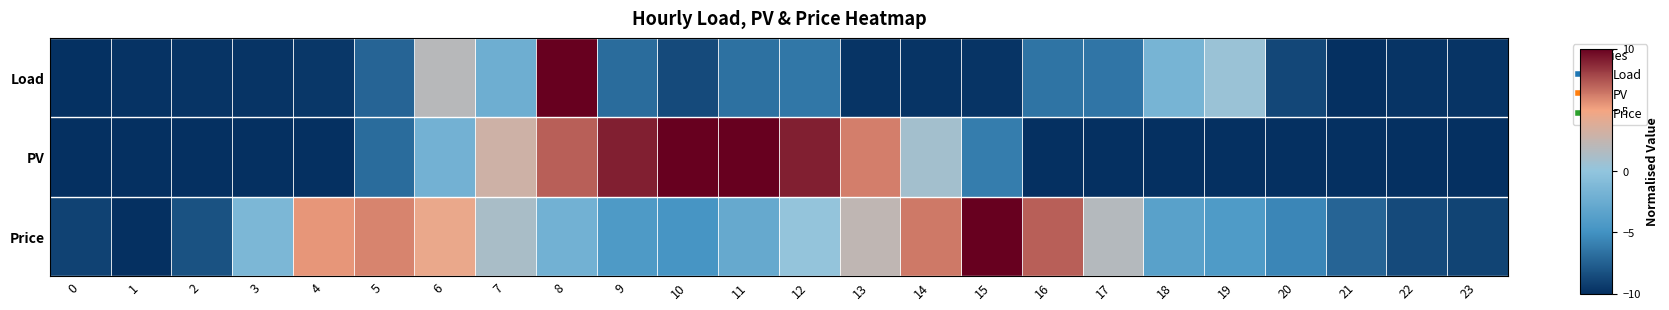

Between 4 and 11, which series saw the biggest shift?

PV